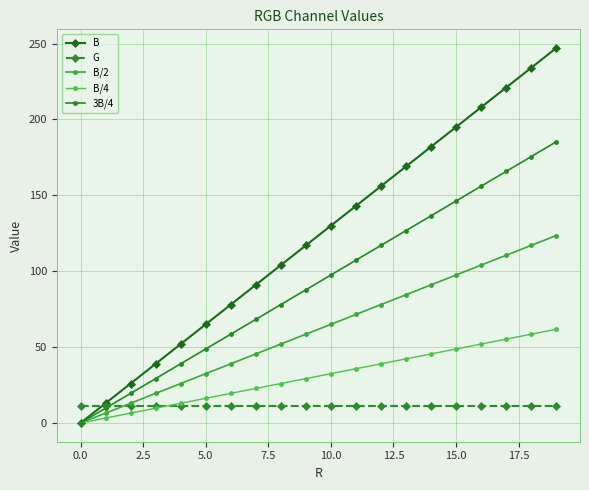

Which series has the widest spread of values?

B